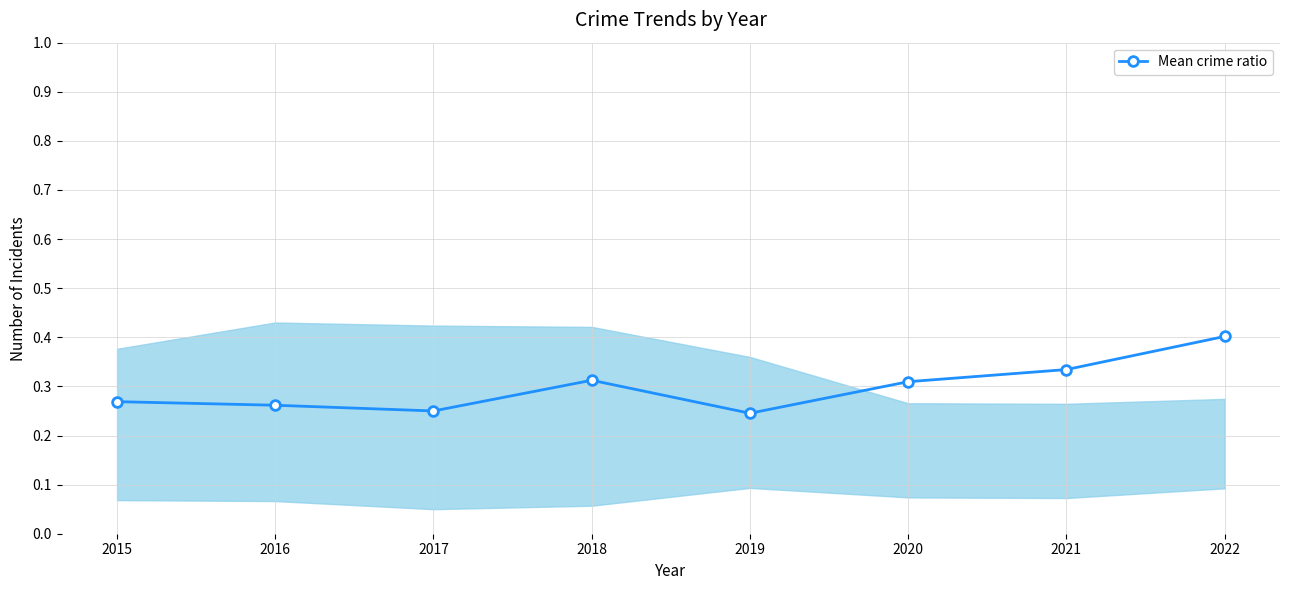

At which category does the chart reach its minimum across all series?

2019